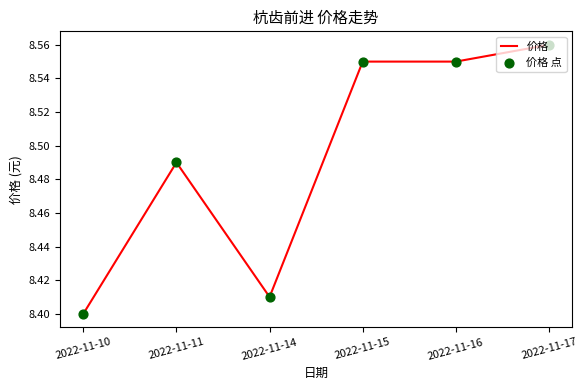

At which category does the data reach its first local peak?

2022-11-11